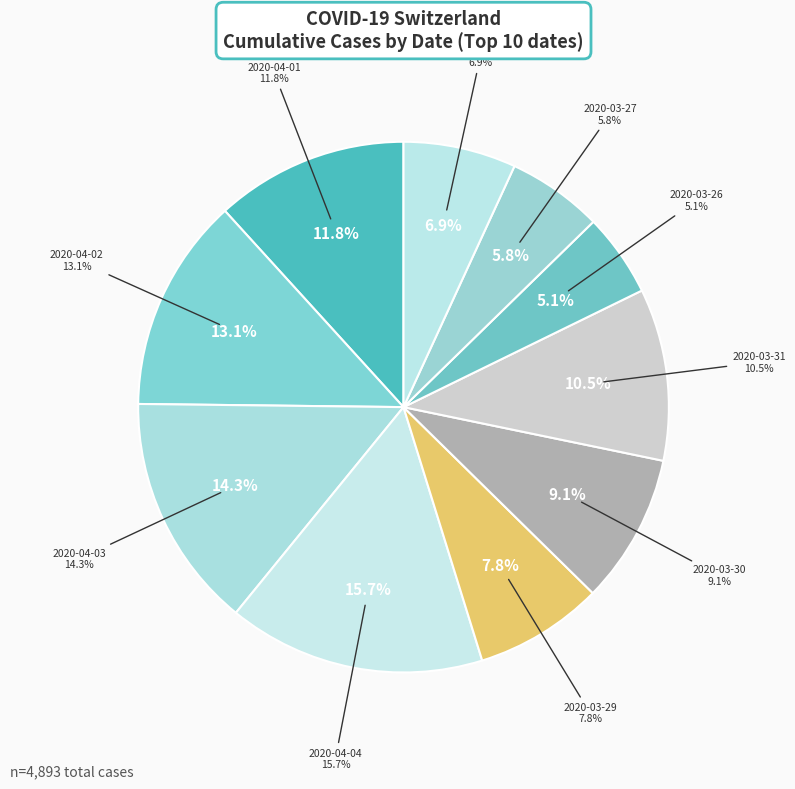

Approximately how many times larger is the value at 2020-03-31 compared to 2020-04-04?

0.7